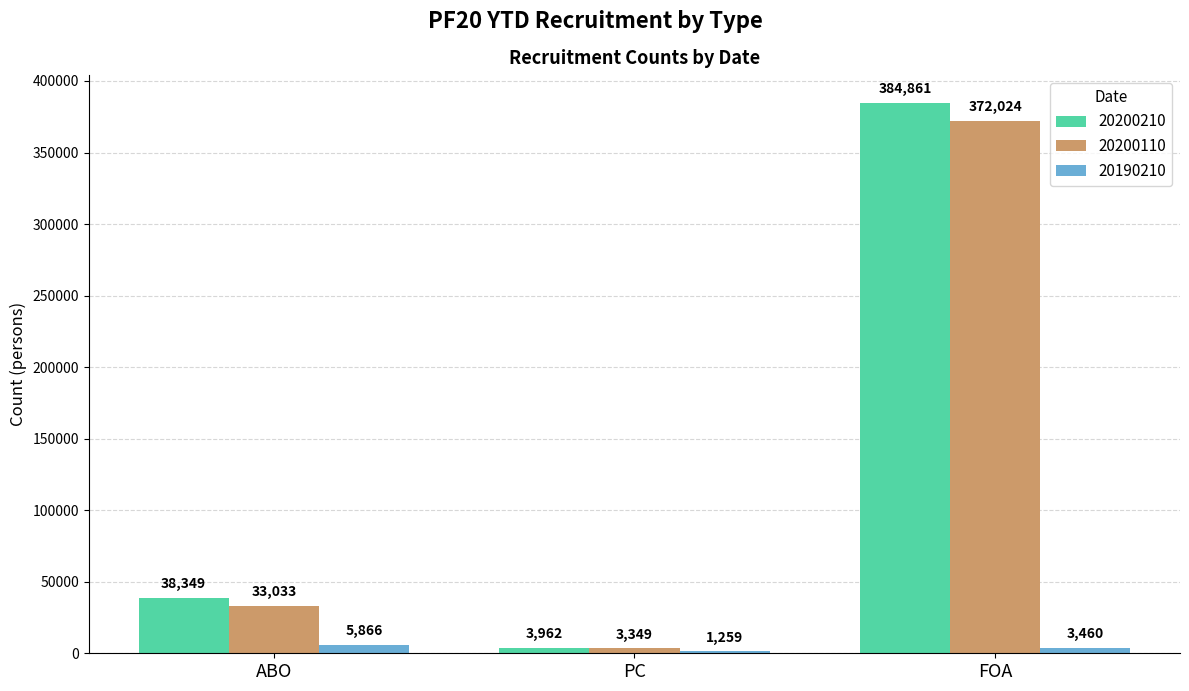

How many distinct data groups are displayed?

3